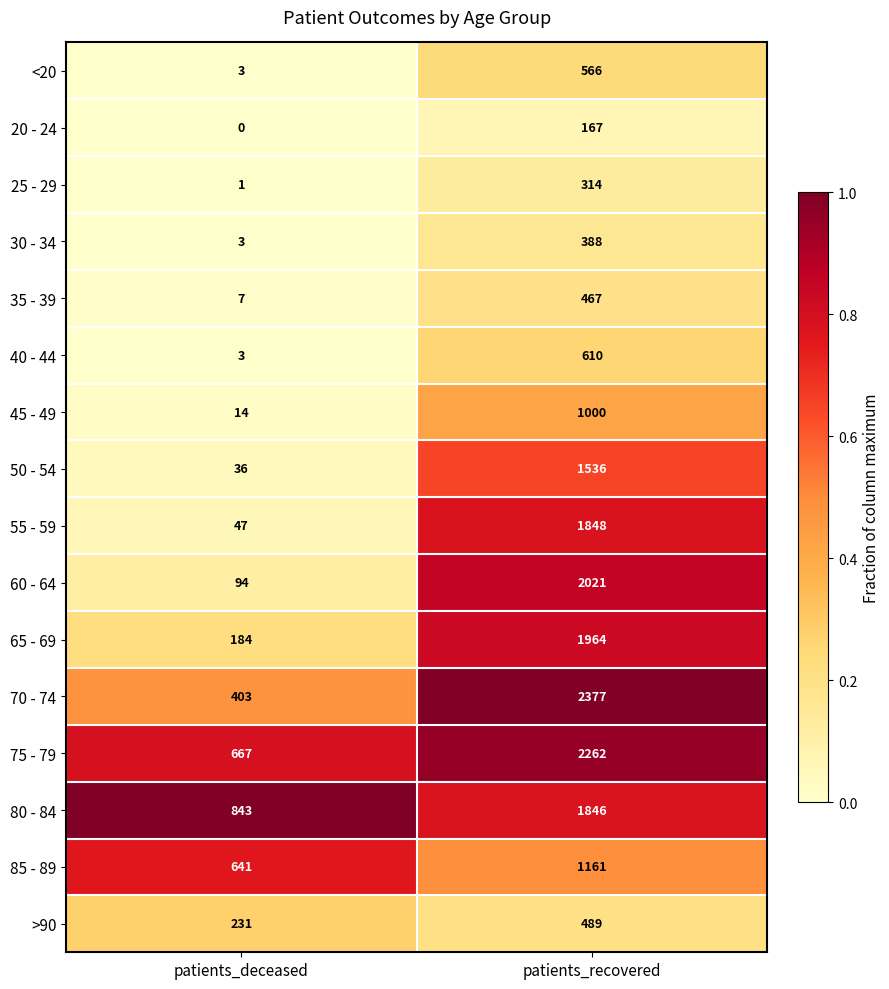

What is the difference between the highest and lowest values at patients_recovered?

2210